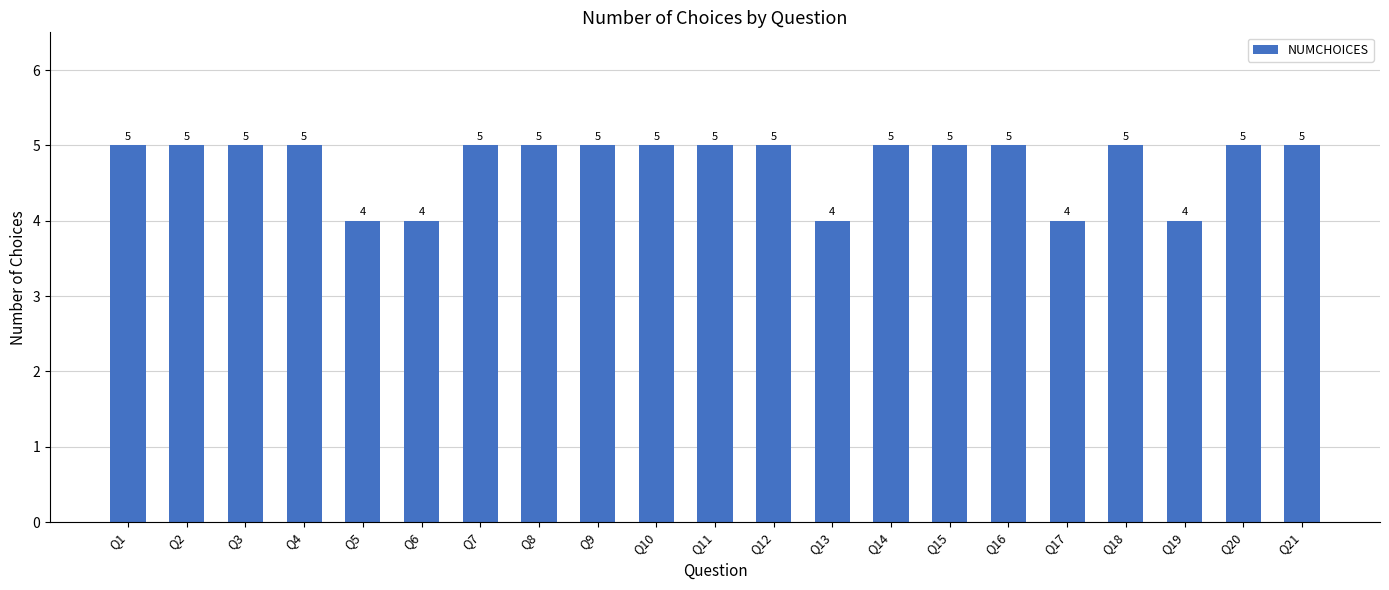

How many categories are shown in the chart?

21